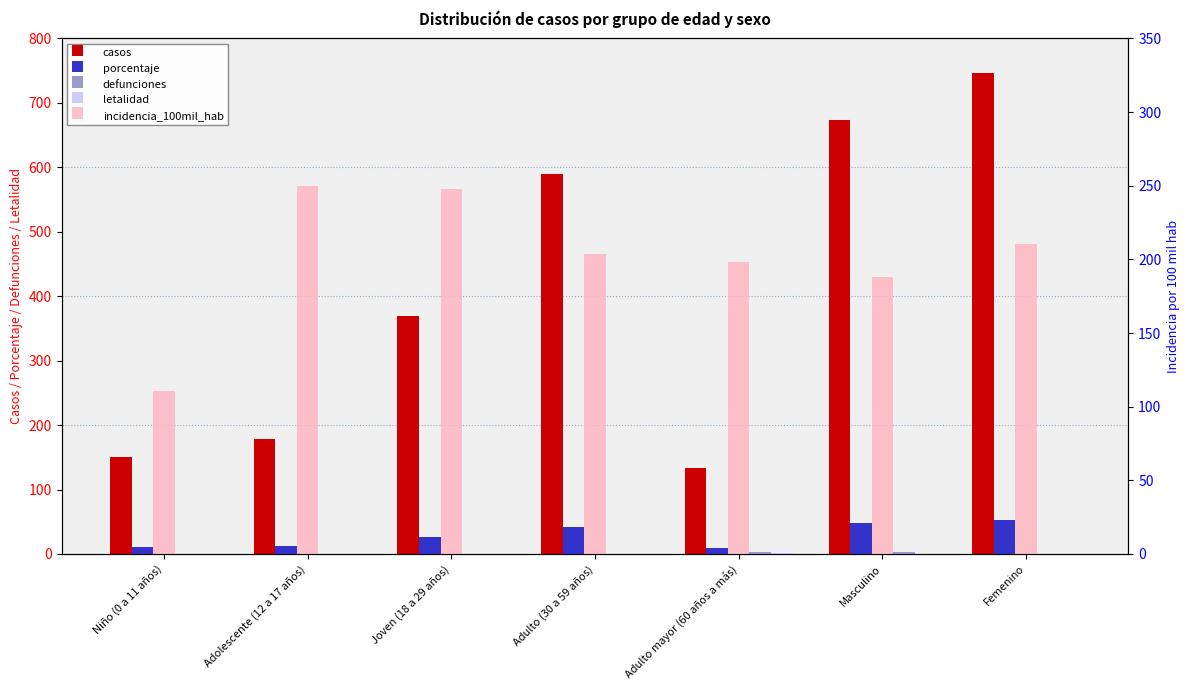

Between Niño (0 a 11 años) and Adulto (30 a 59 años), which series saw the biggest shift?

casos